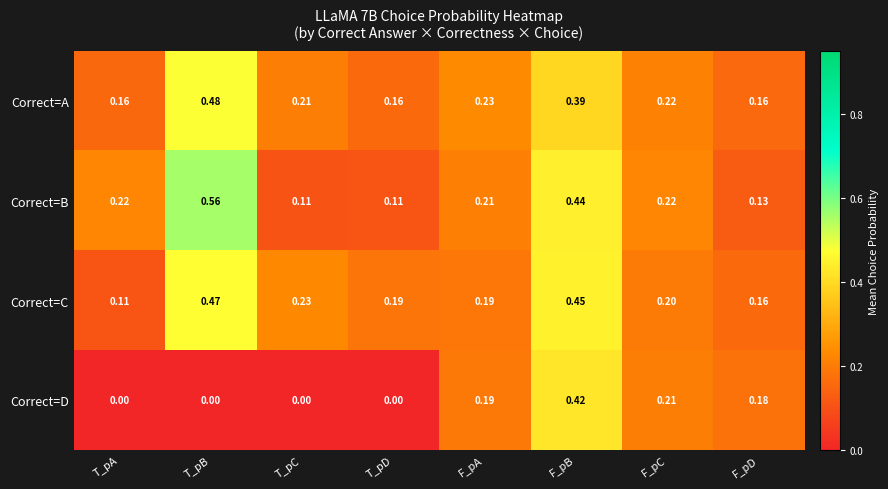

Which category has the highest value across all series?

T_pB